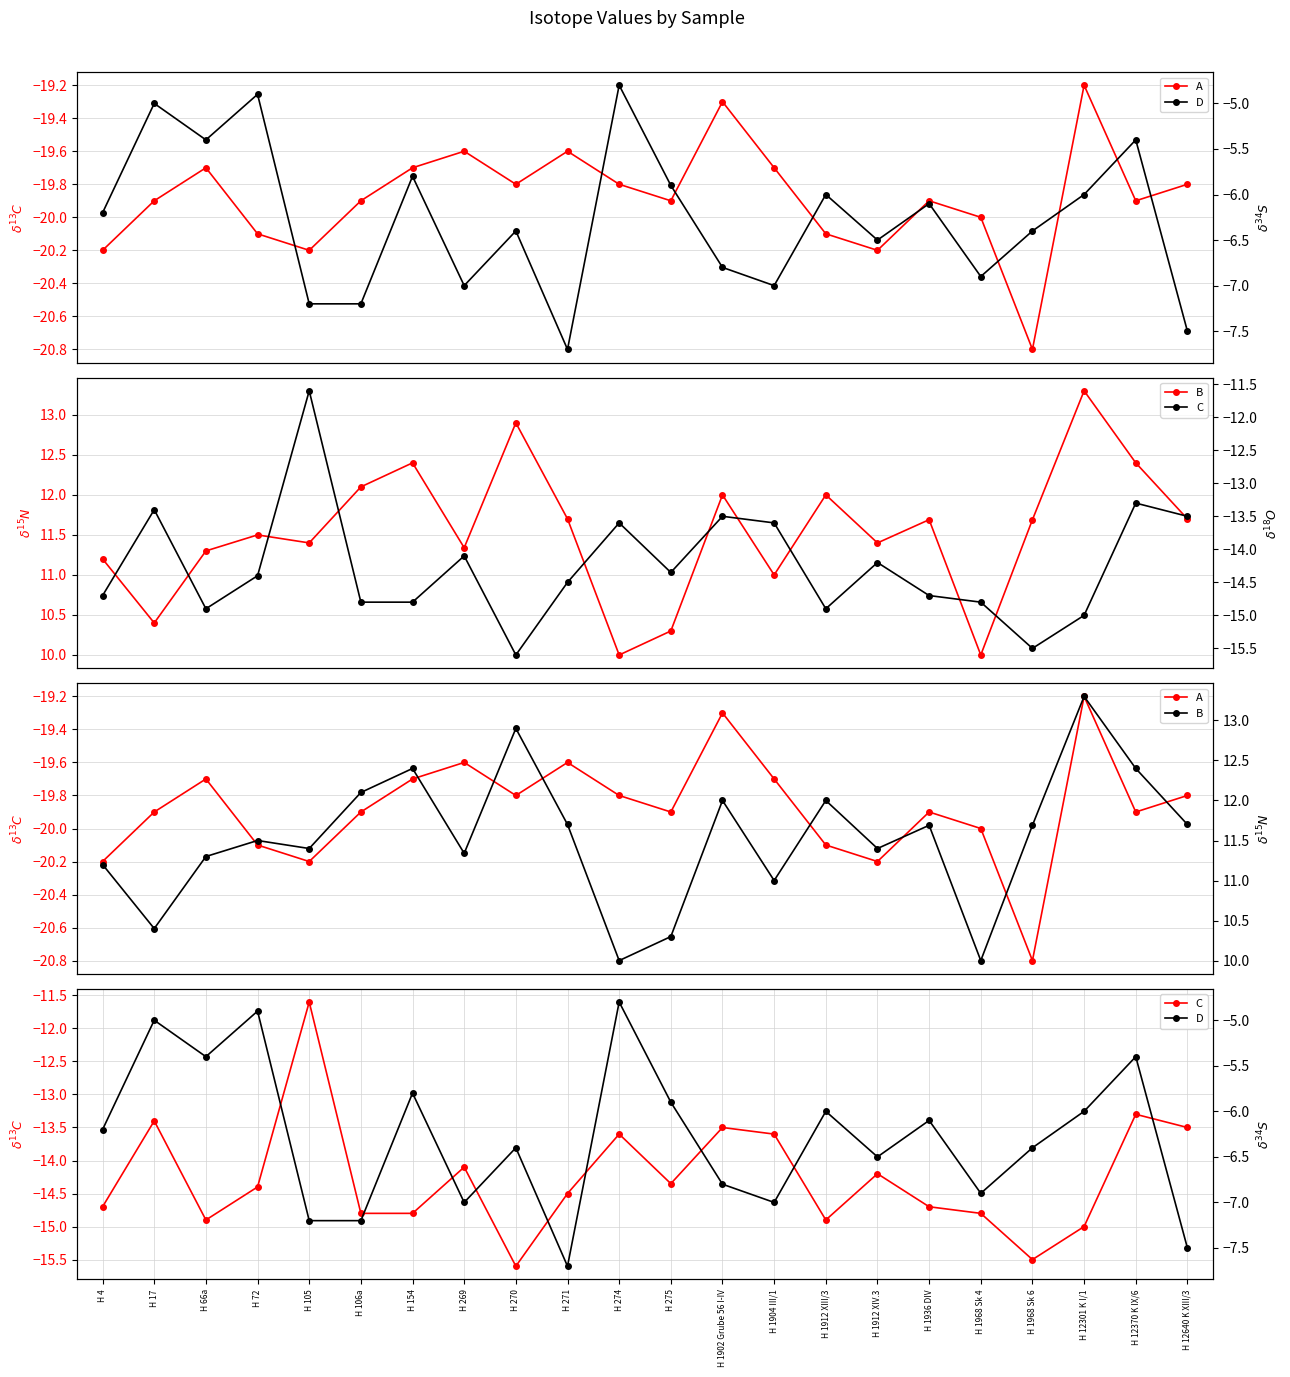

Is it true that A equals -19.2 at H 12301 K I/1?

True